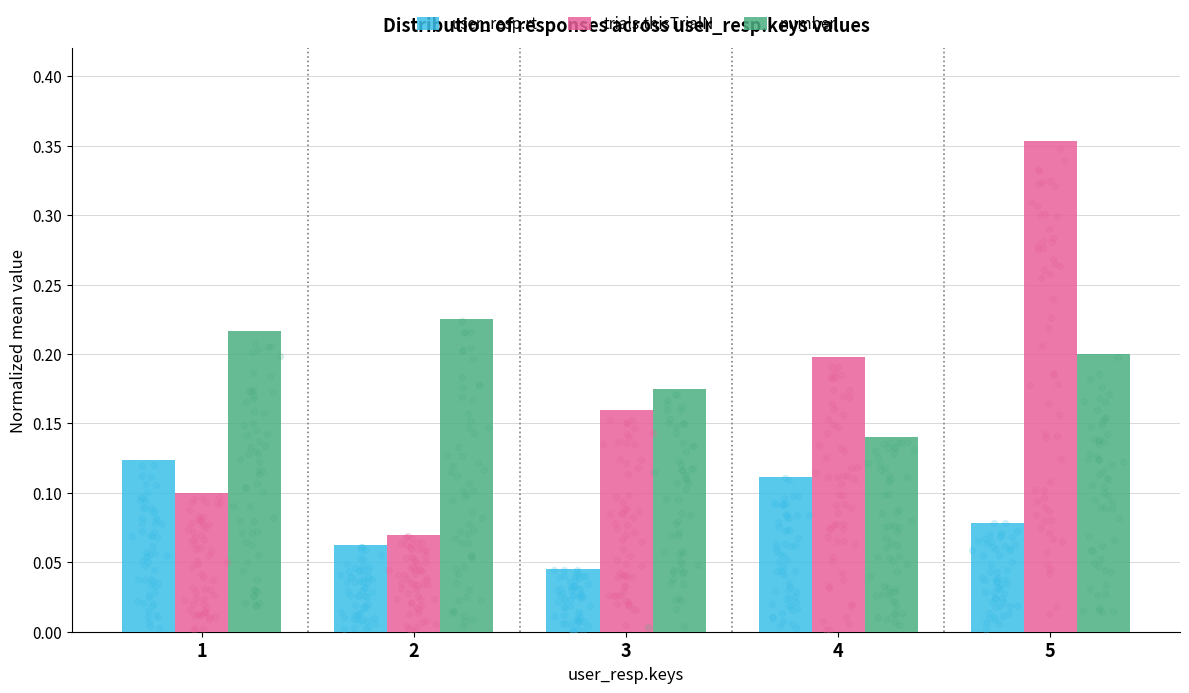

What are all the series names shown in the legend?

user_resp.rt, trials.thisTrialN, number